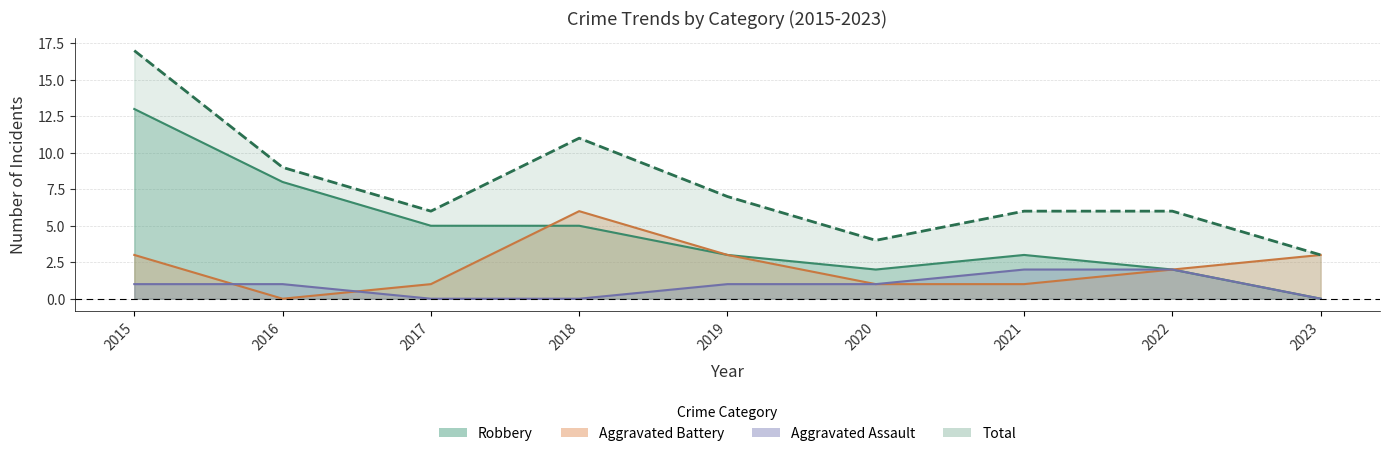

How many lines are shown in the chart?

4